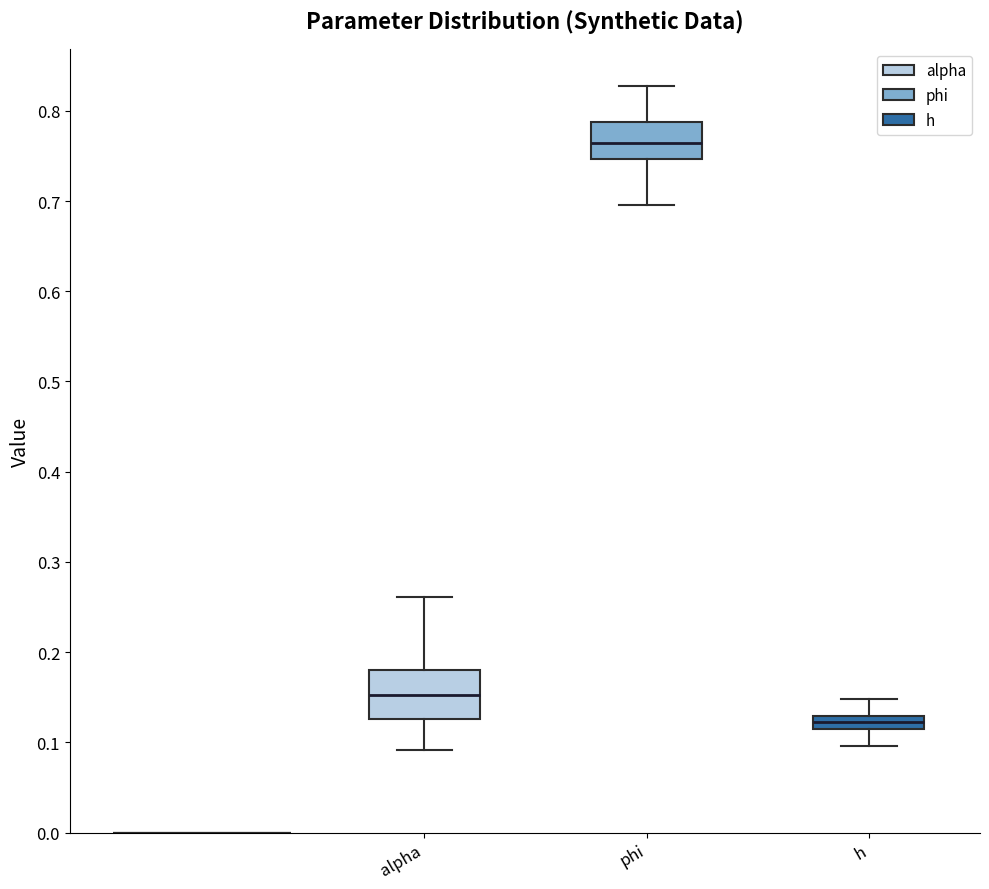

Which box is the tallest, from its lower edge to its upper edge?

alpha